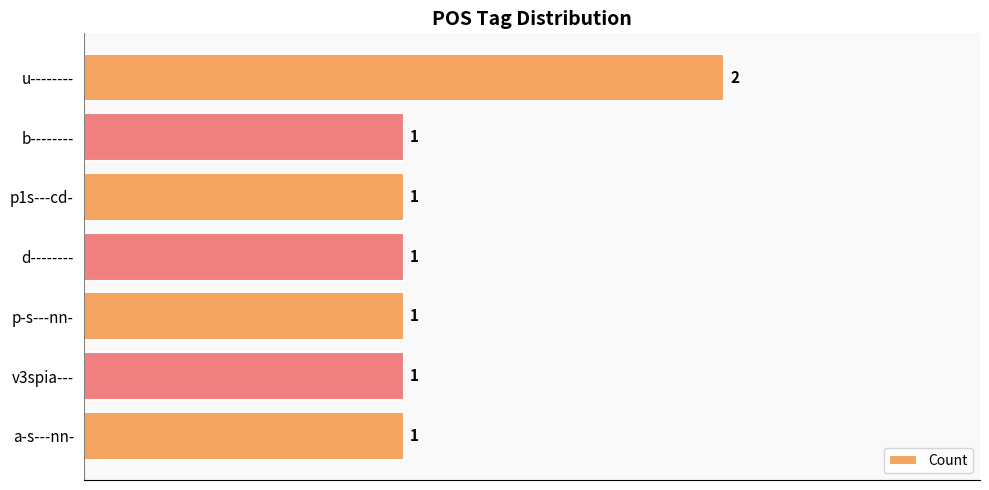

Reading top to bottom, what are all the values shown in this chart?

u--------=2	b--------=1	p1s---cd-=1	d--------=1	p-s---nn-=1	v3spia---=1	a-s---nn-=1